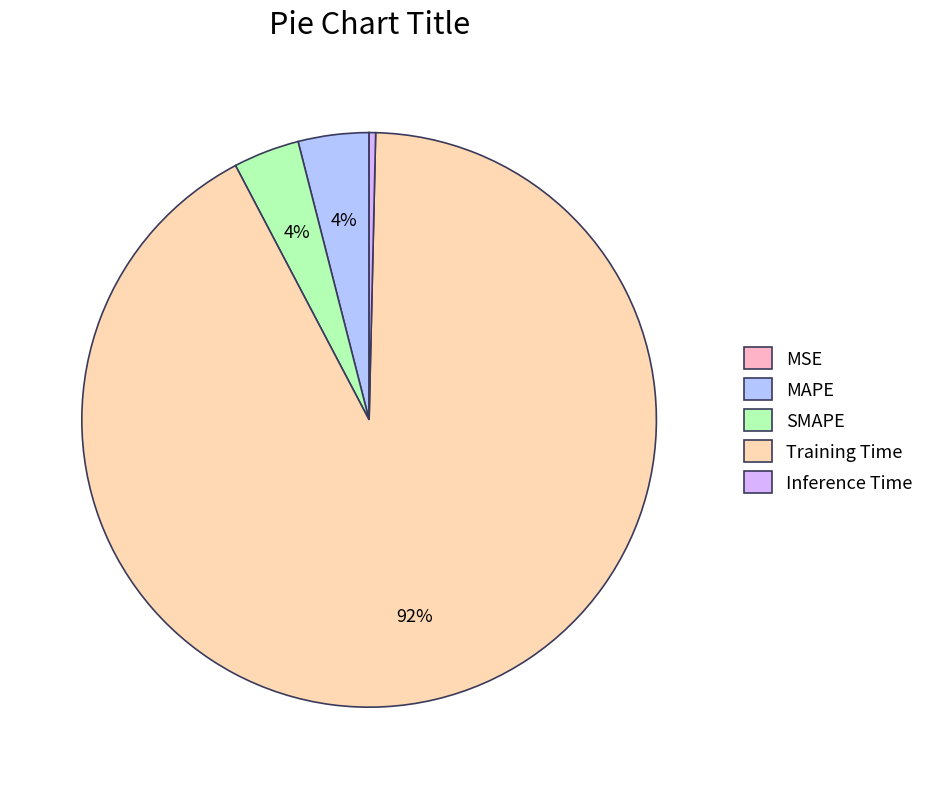

Combined, do MAPE and Inference Time account for over 50%?

No